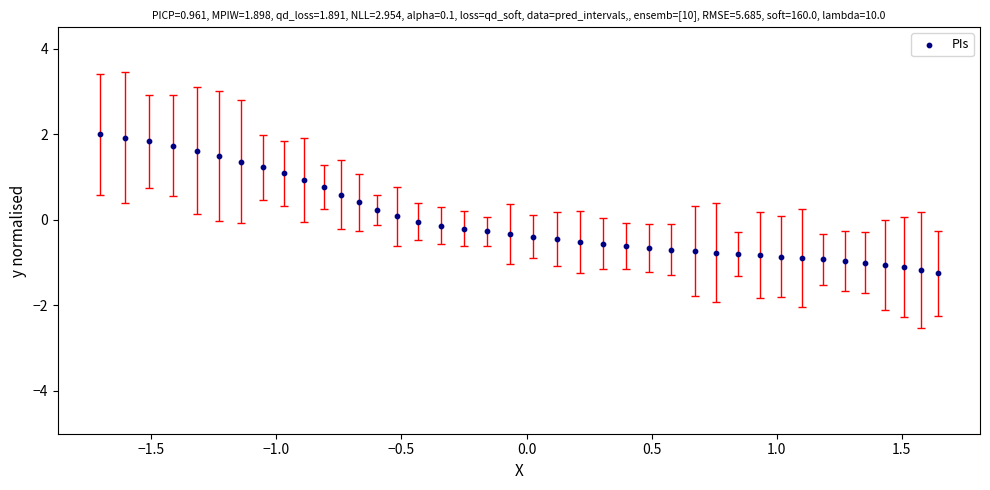

What is the range of X values (max minus min)?

3.4